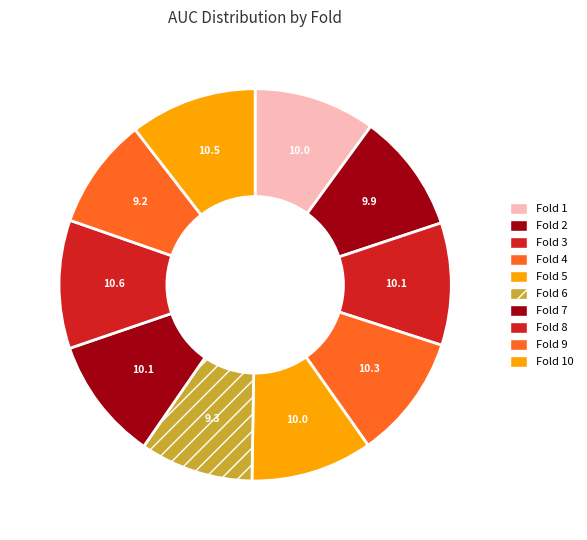

Rank the categories by value from lowest to highest.

Fold 9, Fold 6, Fold 2, Fold 1, Fold 5, Fold 3, Fold 7, Fold 4, Fold 10, Fold 8